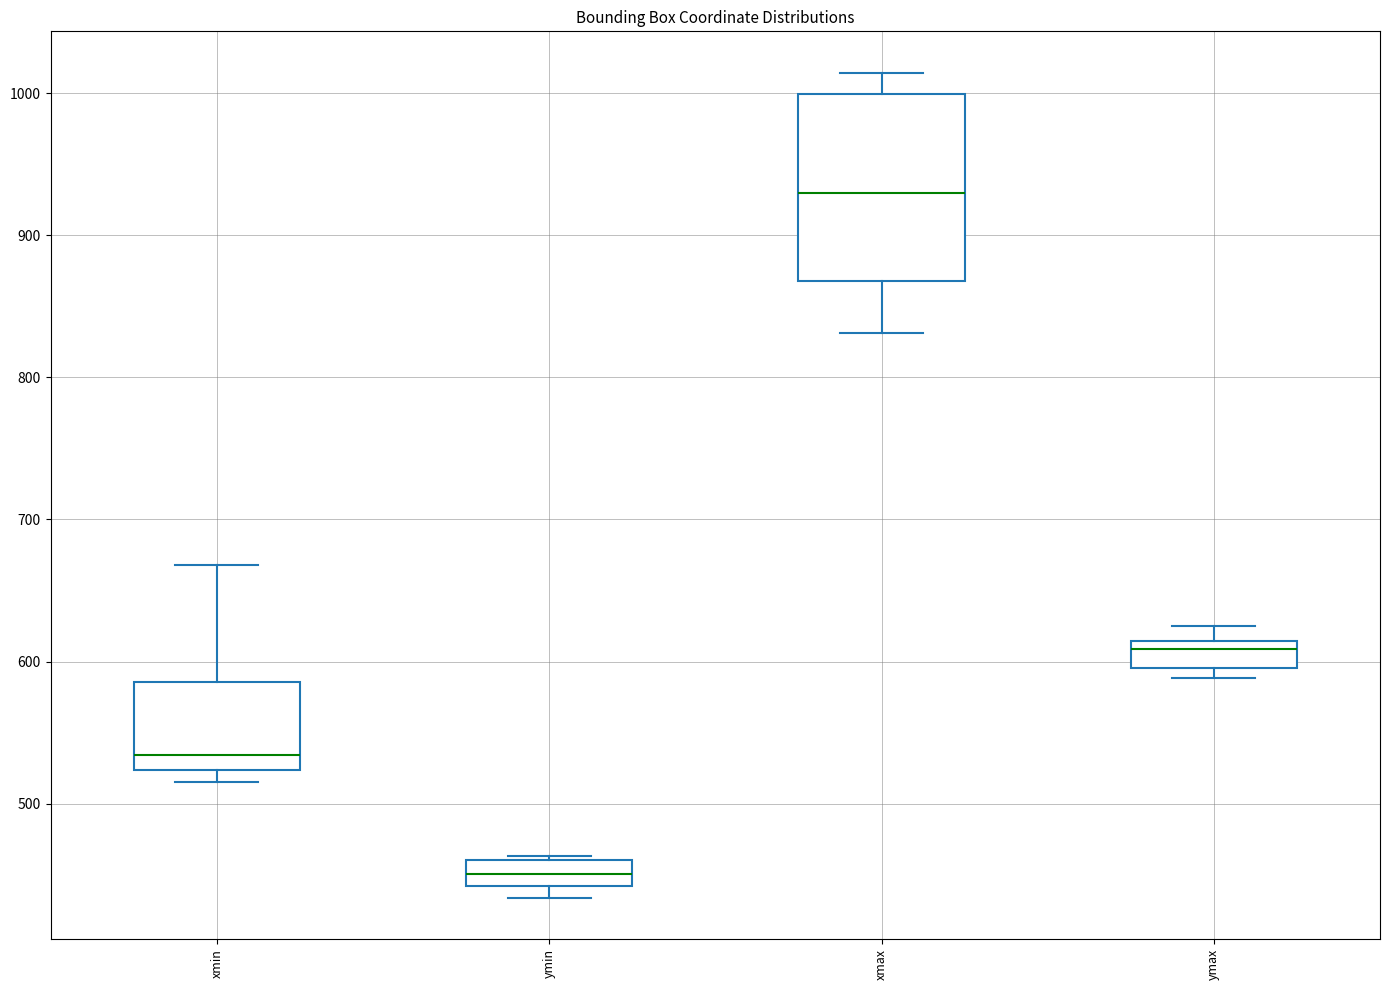

Which box has the highest median line?

xmax